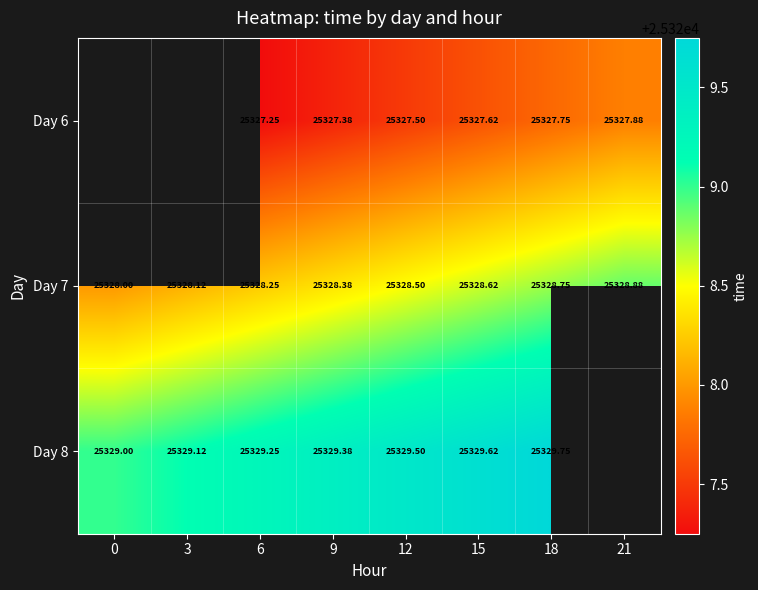

At which category is the sum across all series the highest?

18